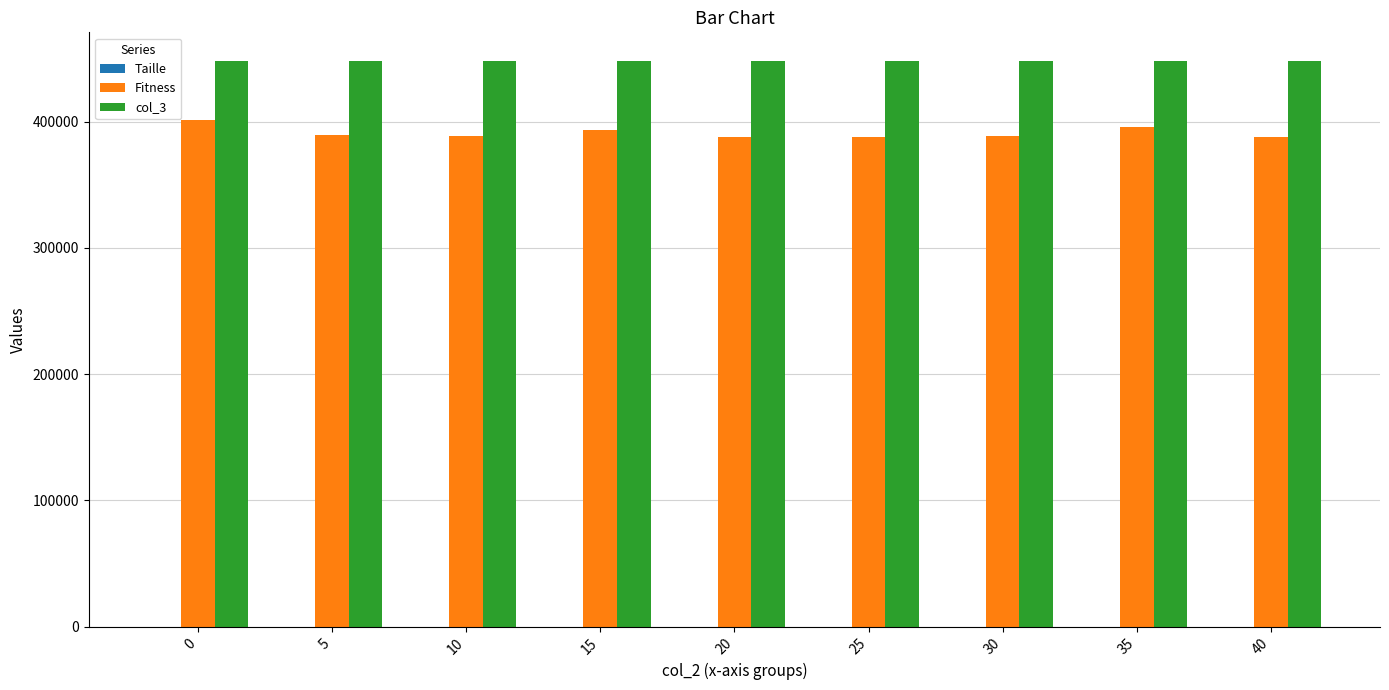

Are the bars grouped side by side (vs. stacked)?

Yes